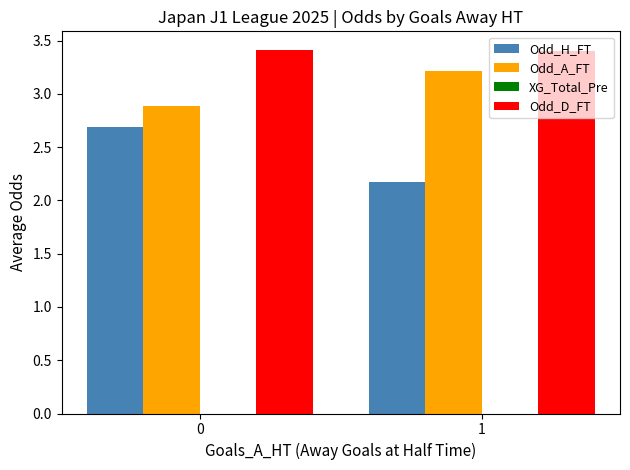

Are the bars horizontal?

No